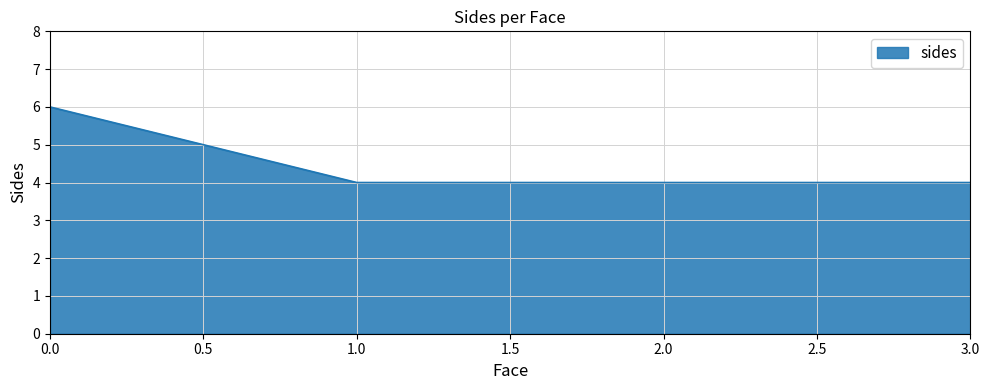

Approximately how many times larger is the value at 0.0 compared to 3.0?

1.5